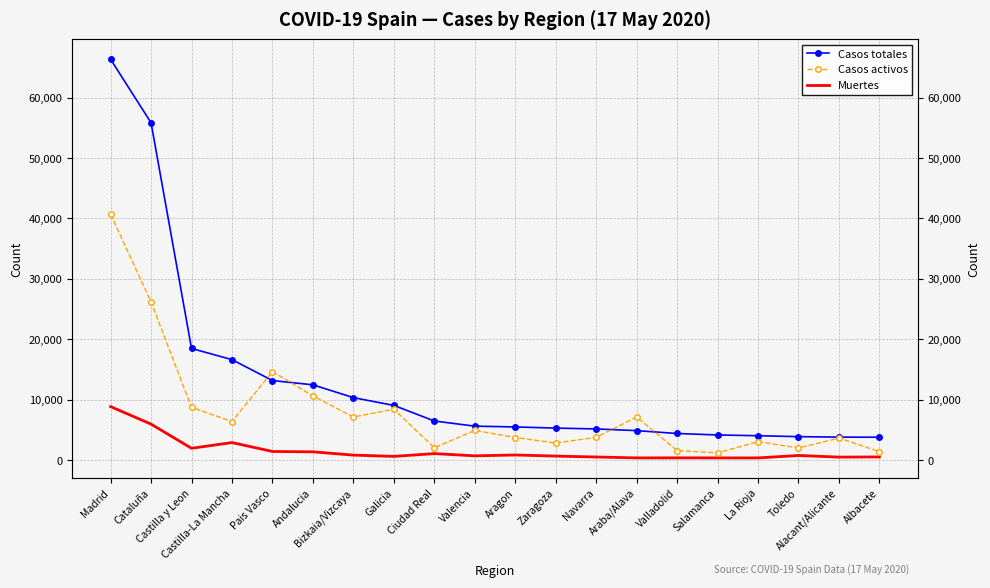

At which category does the chart reach its minimum across all series?

La Rioja